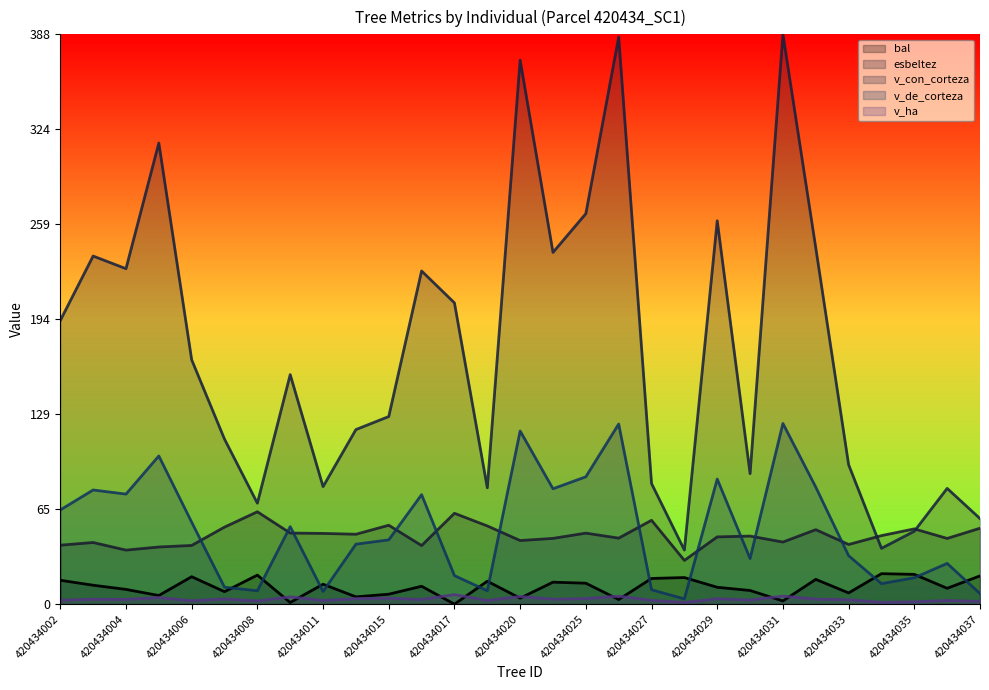

At which category does v_con_corteza reach its first local peak?

420434003